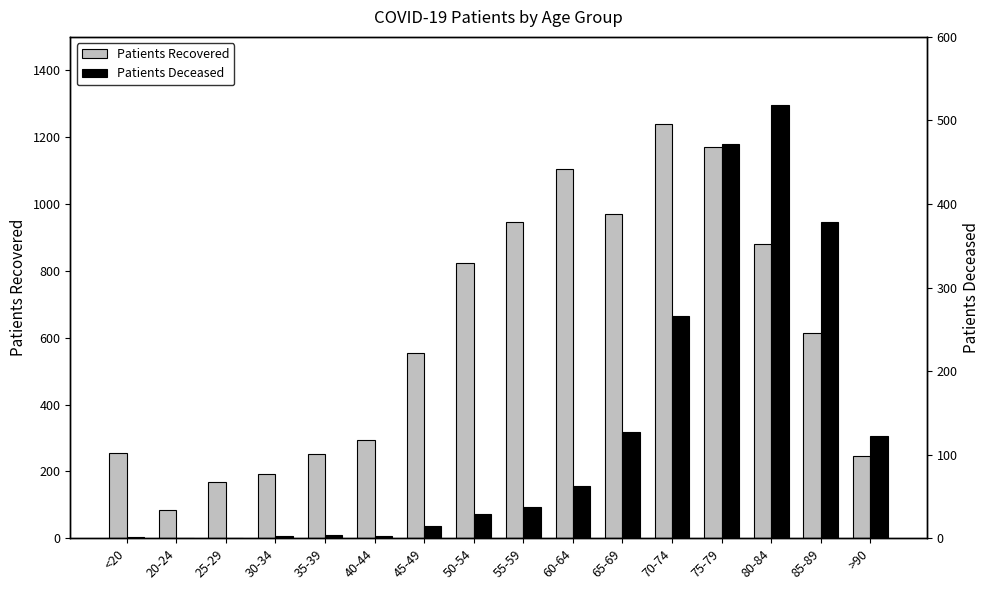

At how many categories does at least one series exceed 1215?

1